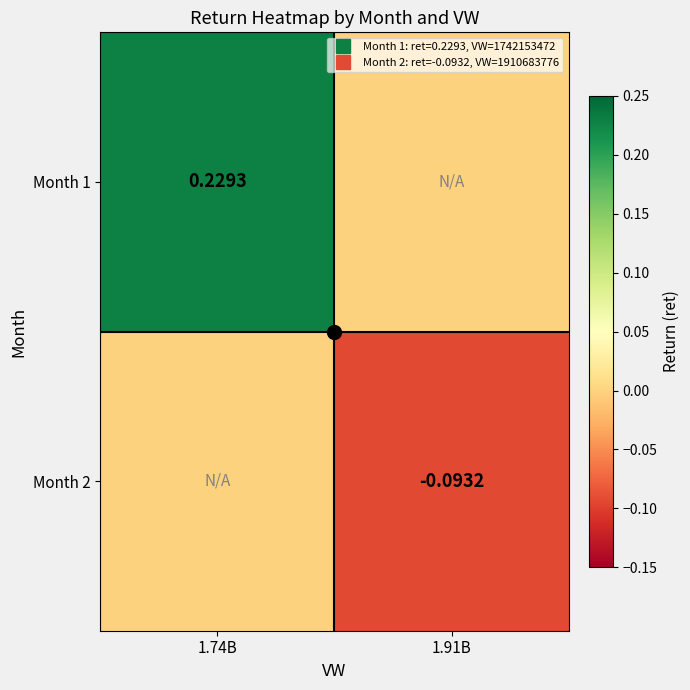

What is the greatest value displayed?

0.2